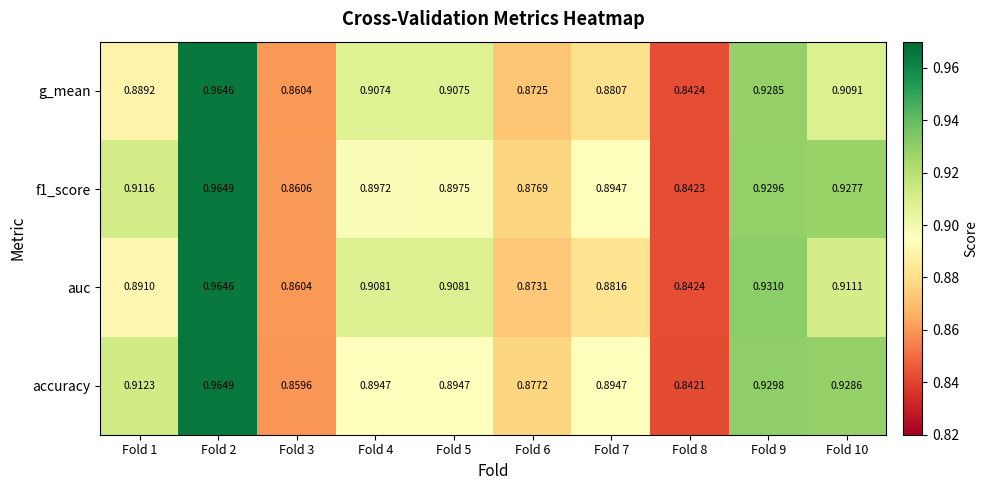

Is the value of f1_score at Fold 4 greater than the value of g_mean at Fold 7?

Yes